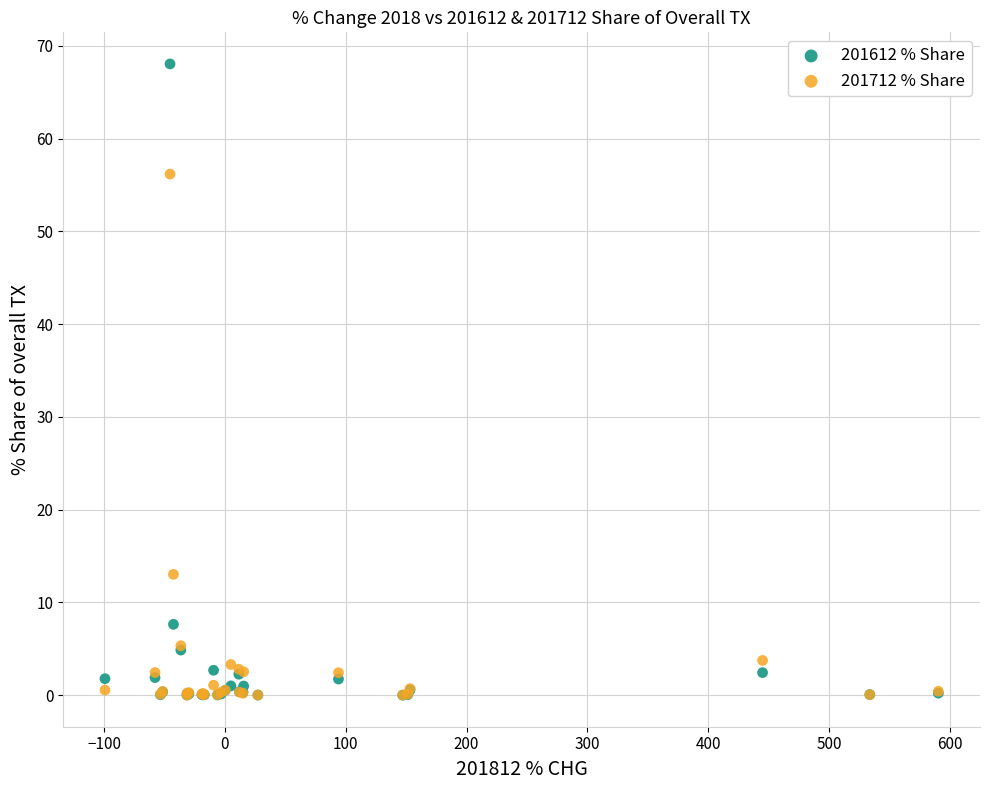

Which series contains the highest Y value?

201612 % Share